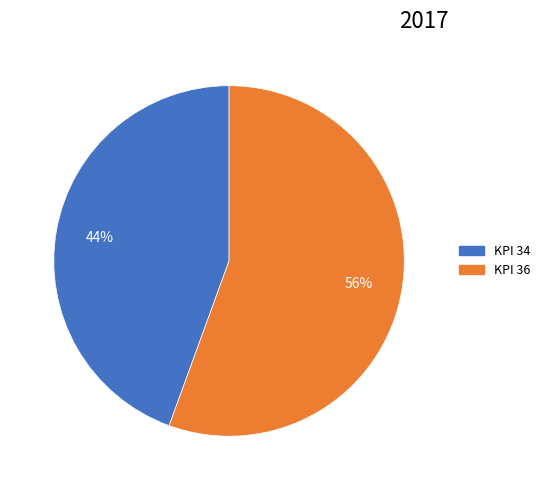

True or false: KPI 34 accounts for 35% of the total.

False